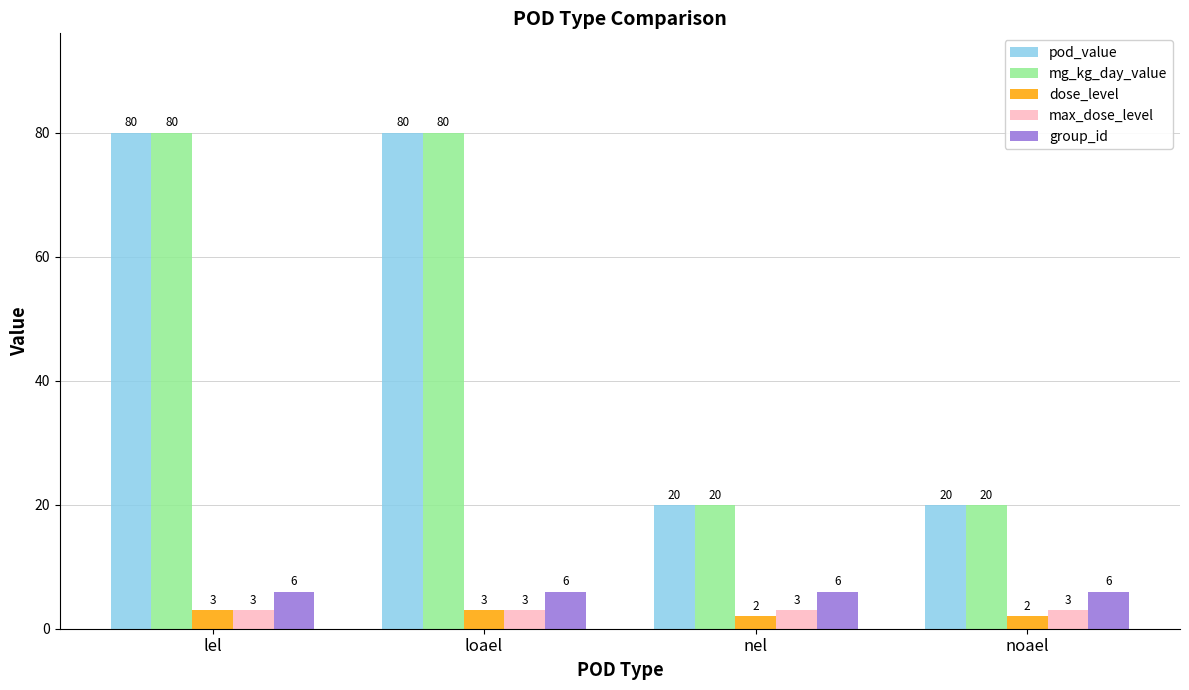

Reading right to left, what are all the values shown in this chart?

pod_value: noael=20	nel=20	loael=80	lel=80
mg_kg_day_value: noael=20	nel=20	loael=80	lel=80
dose_level: noael=2	nel=2	loael=3	lel=3
max_dose_level: noael=3	nel=3	loael=3	lel=3
group_id: noael=6	nel=6	loael=6	lel=6